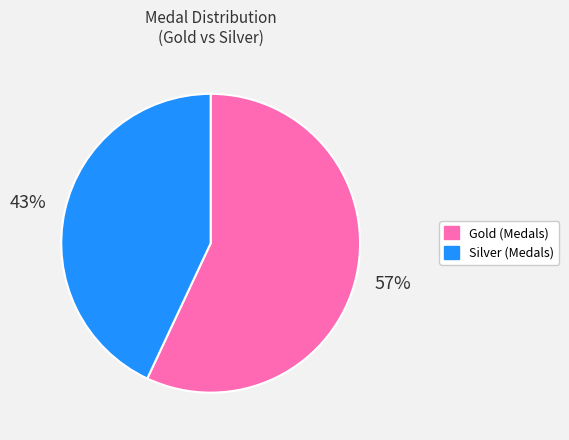

How many slices are in this pie chart?

2